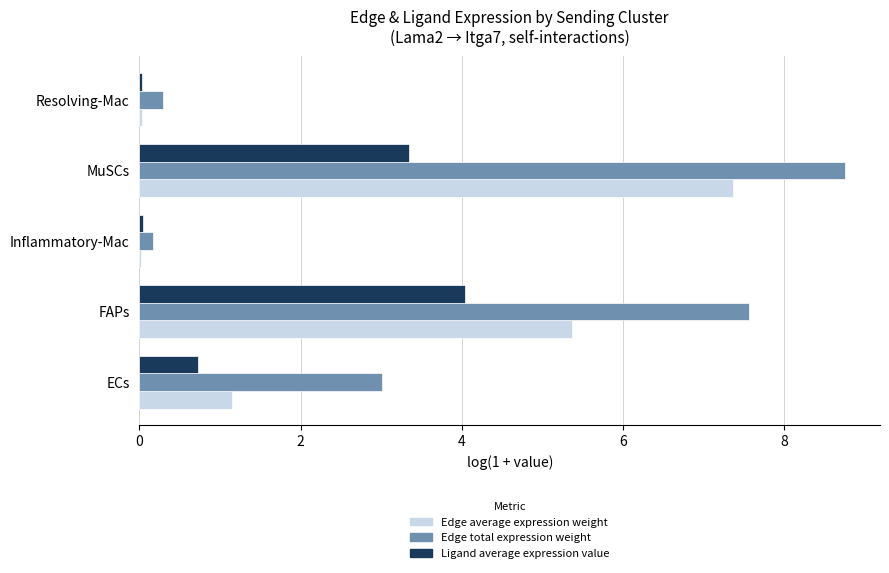

Between Inflammatory-Mac and MuSCs, which series saw the biggest shift?

Edge total expression weight